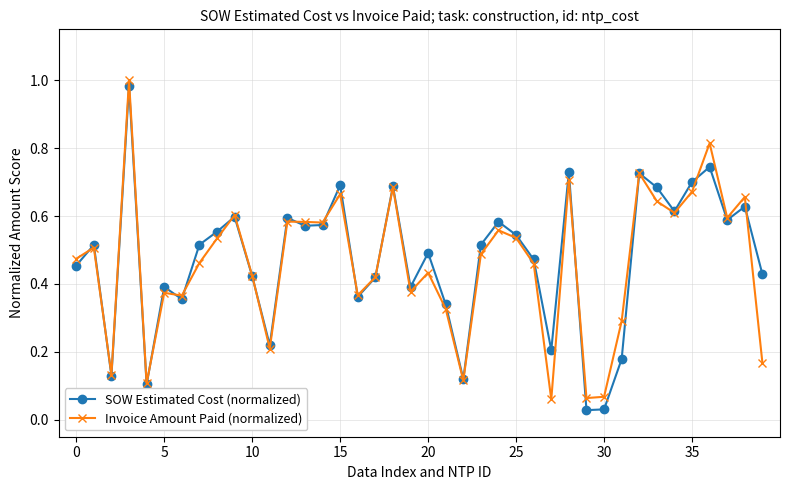

Count the number of data series in this chart.

2